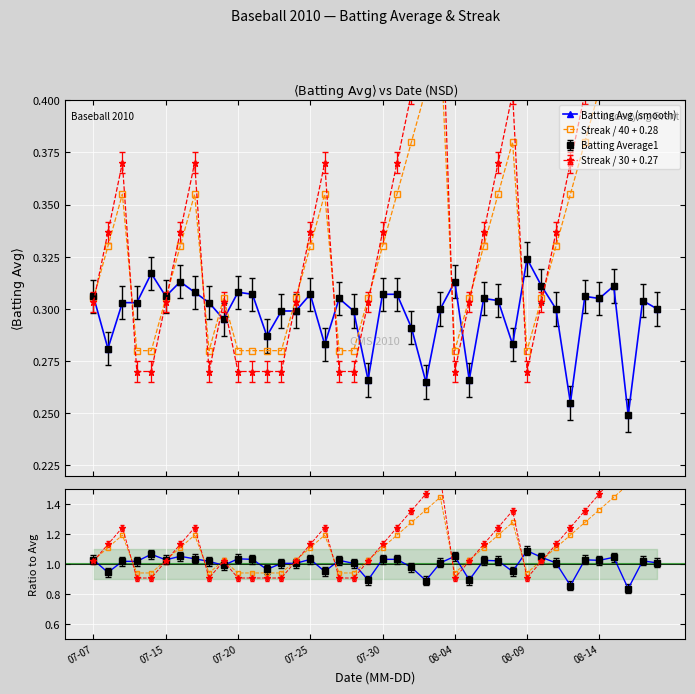

What is the maximum value for Streak / 40 + 0.28?

0.5